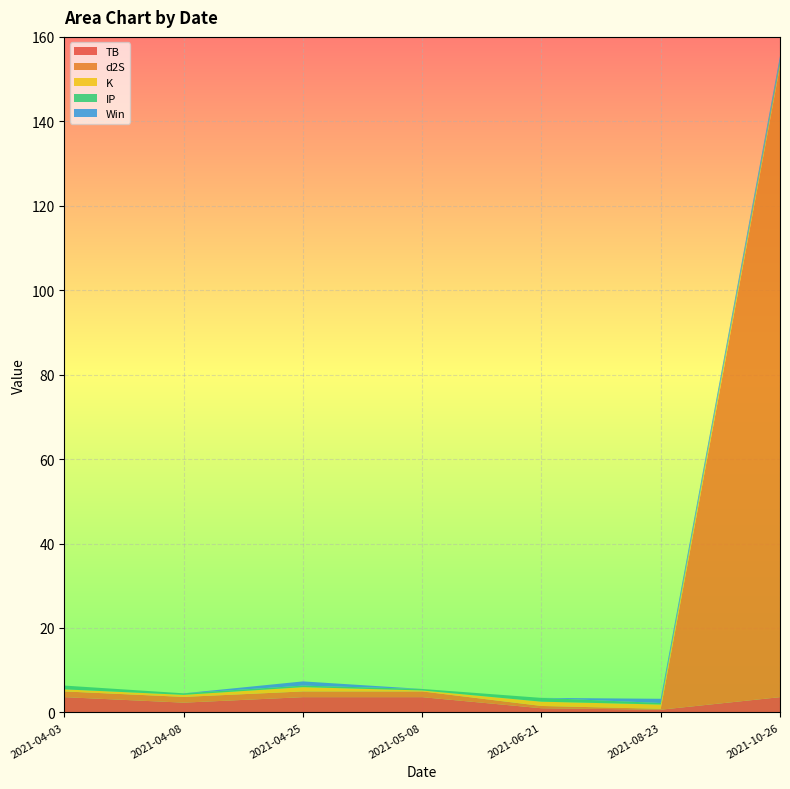

Reading left to right, extract all data points from this chart.

TB: 3.6	2.3	3.6	3.6	1.0	0.7	3.6
d2S: 1.4	1.4	1.4	1.4	0.5	0.2	149.4
K: 0.5	0.5	1.0	0.2	1.0	1.0	0.5
IP: 0.9	0.4	0.4	0.4	0.9	0.4	0.9
Win: 0.0	0.0	1.0	0.0	0.0	1.0	1.0